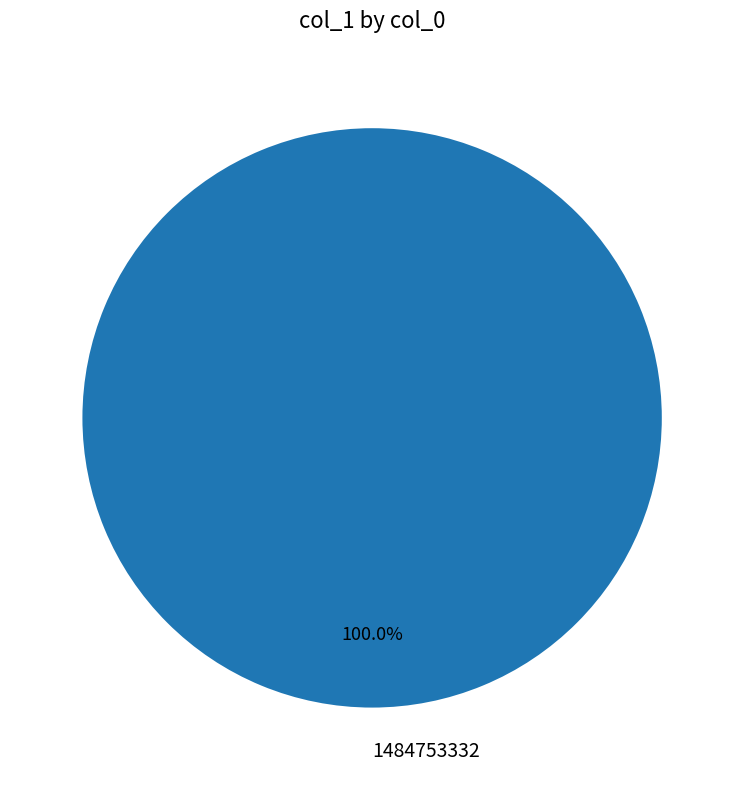

Which category accounts for the majority?

1484753332